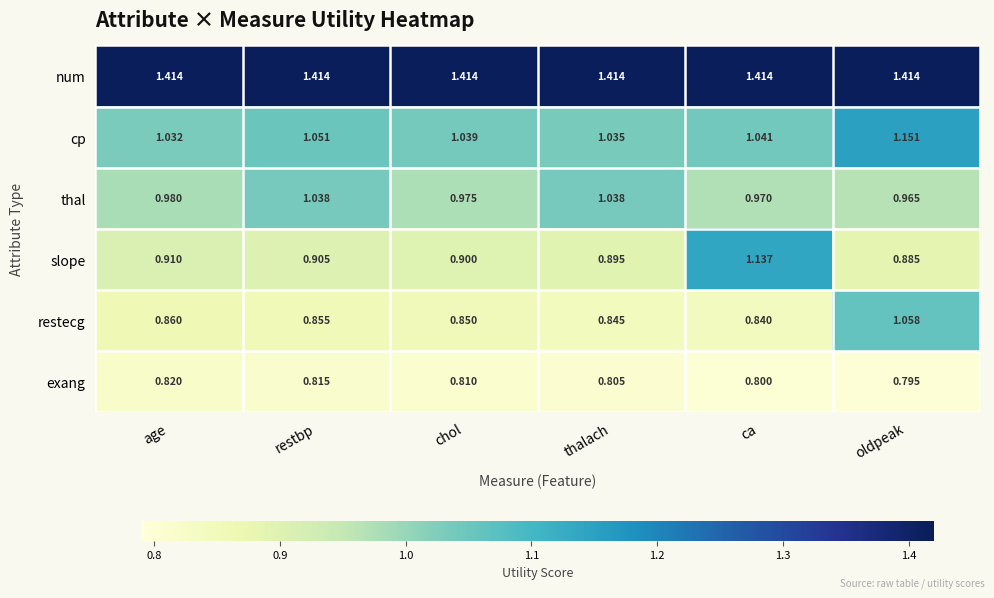

How many distinct data groups are displayed?

6